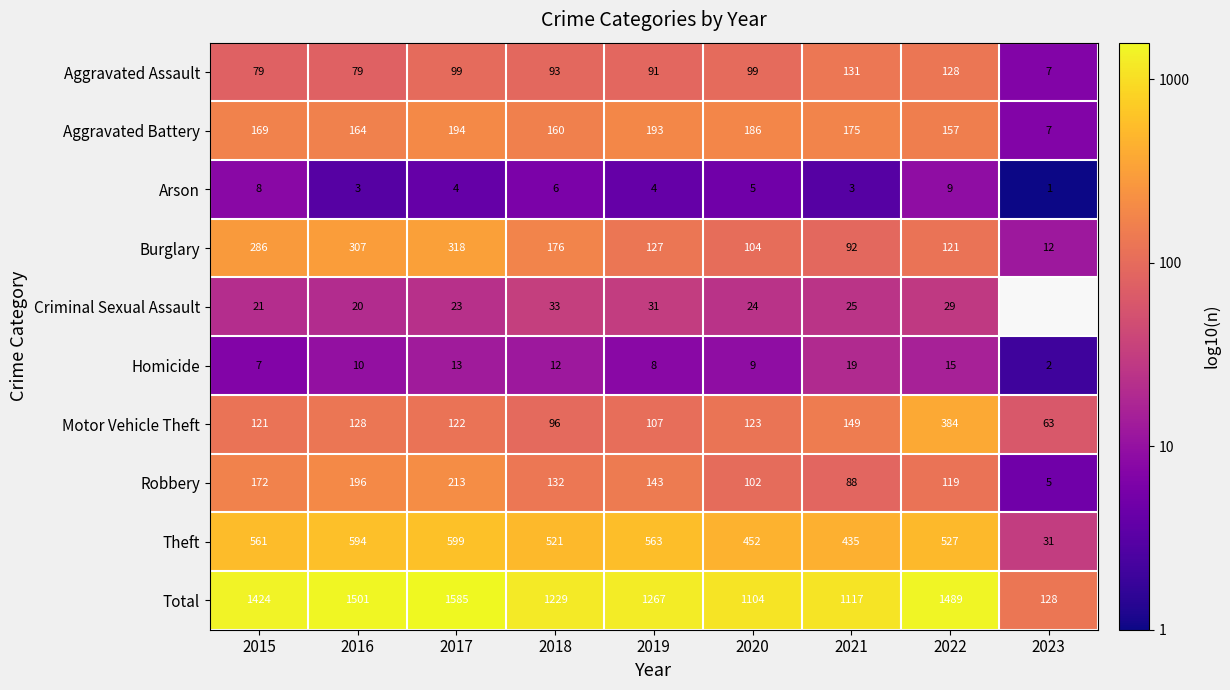

Is the value of Motor Vehicle Theft at 2023 greater than the value of Aggravated Assault at 2020?

No